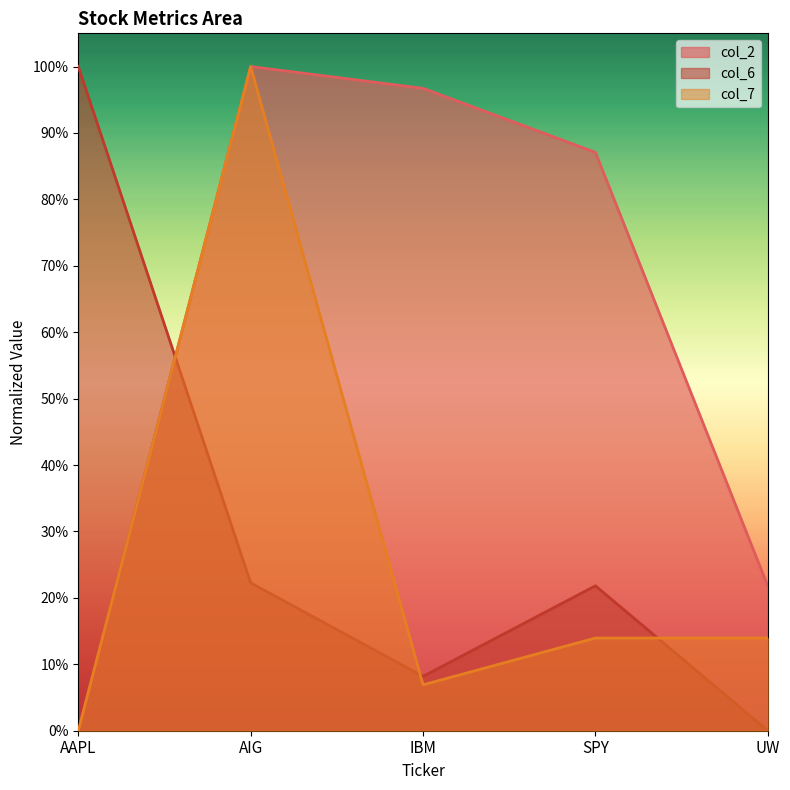

Does the chart display data point markers on the line(s)?

No